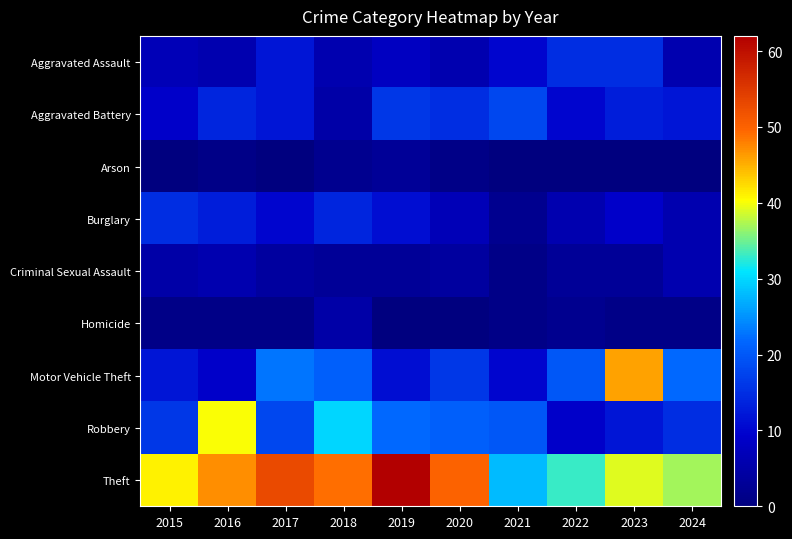

Between 2016 and 2018, which series saw the biggest shift?

Motor Vehicle Theft